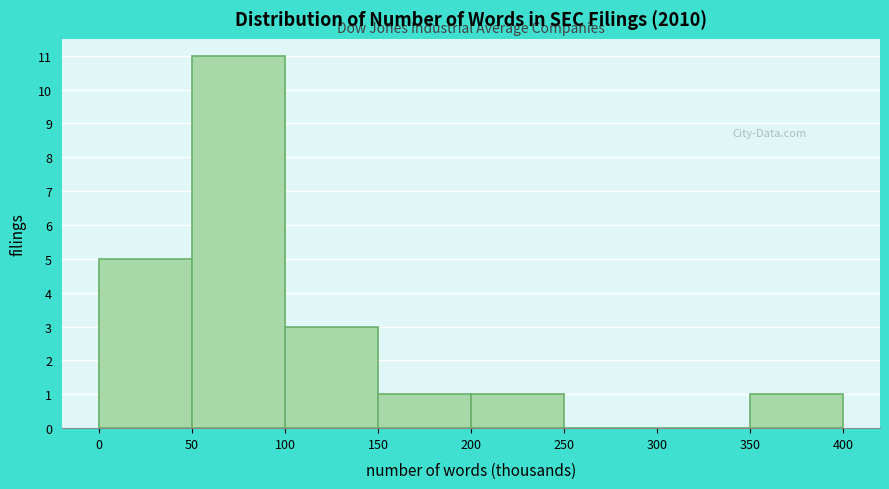

Reading left to right, extract all data points from this chart.

0=5	50=11	100=3	150=1	200=1	250=0	300=0	350=1